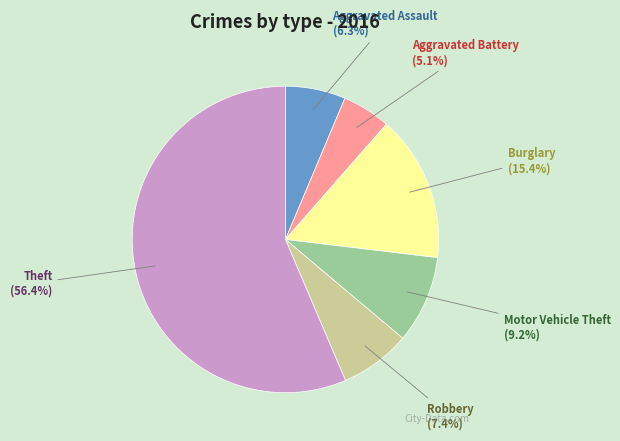

True or false: Aggravated Battery accounts for 5% of the total.

True